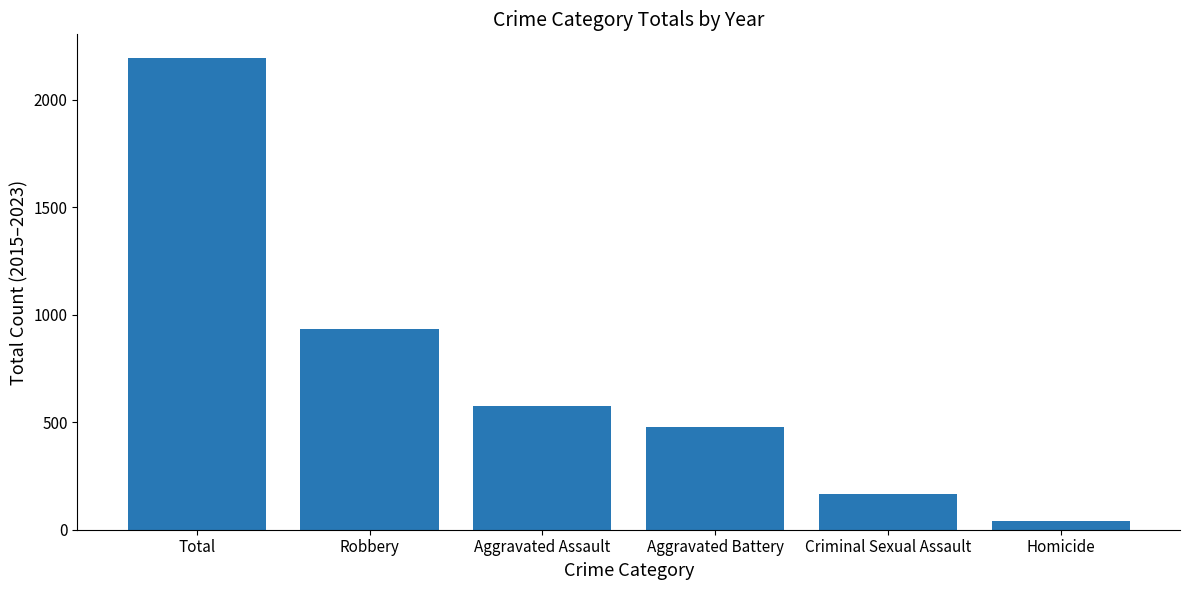

True or false: the data shows 40 at Homicide.

True